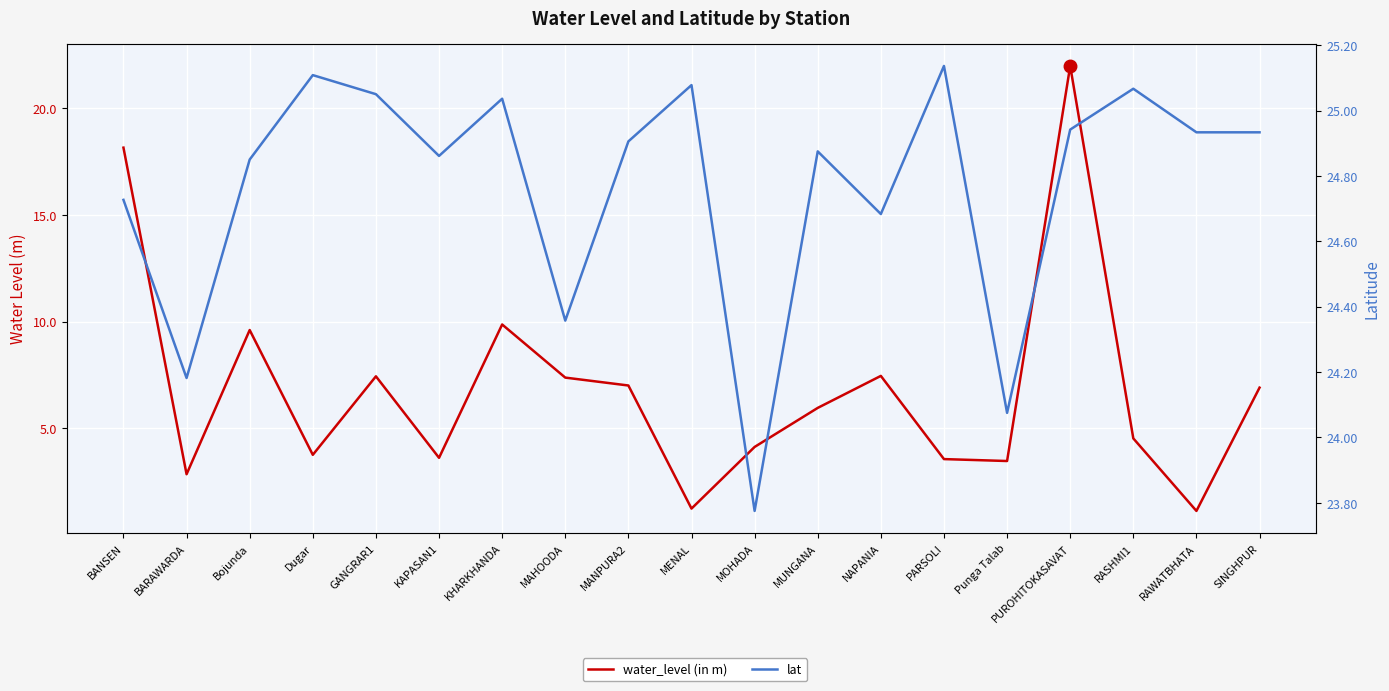

True or false: lat and water_level (in m) cross at least once.

False